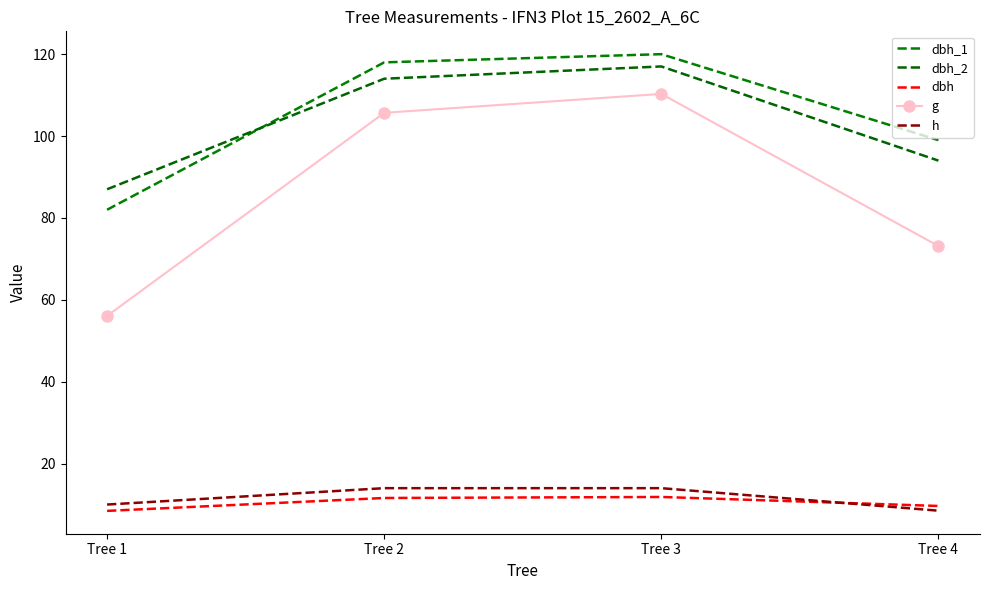

What is the total value across all series at Tree 2?

363.3